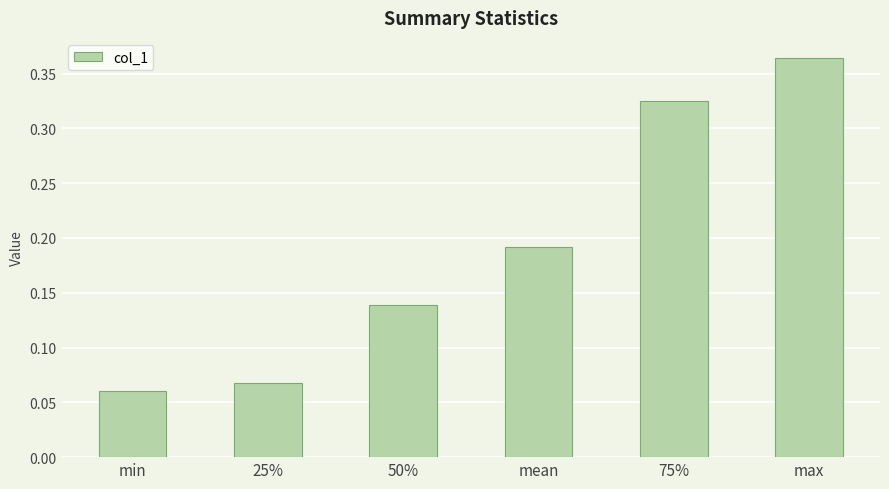

What is the label of the 2nd bar from the right?

75%